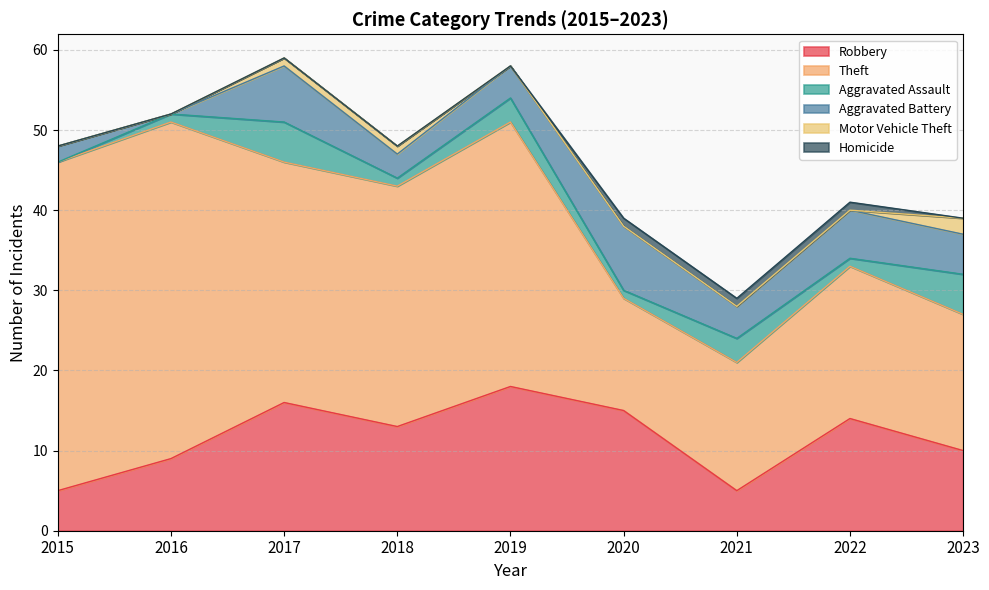

Which label corresponds to the largest value in the chart?

2016